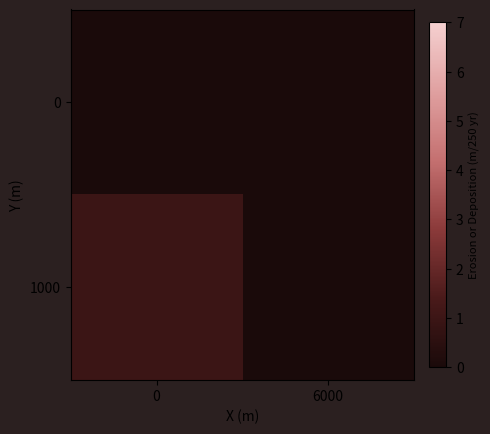

Rank the series by their average value, from lowest to highest.

0, 1000